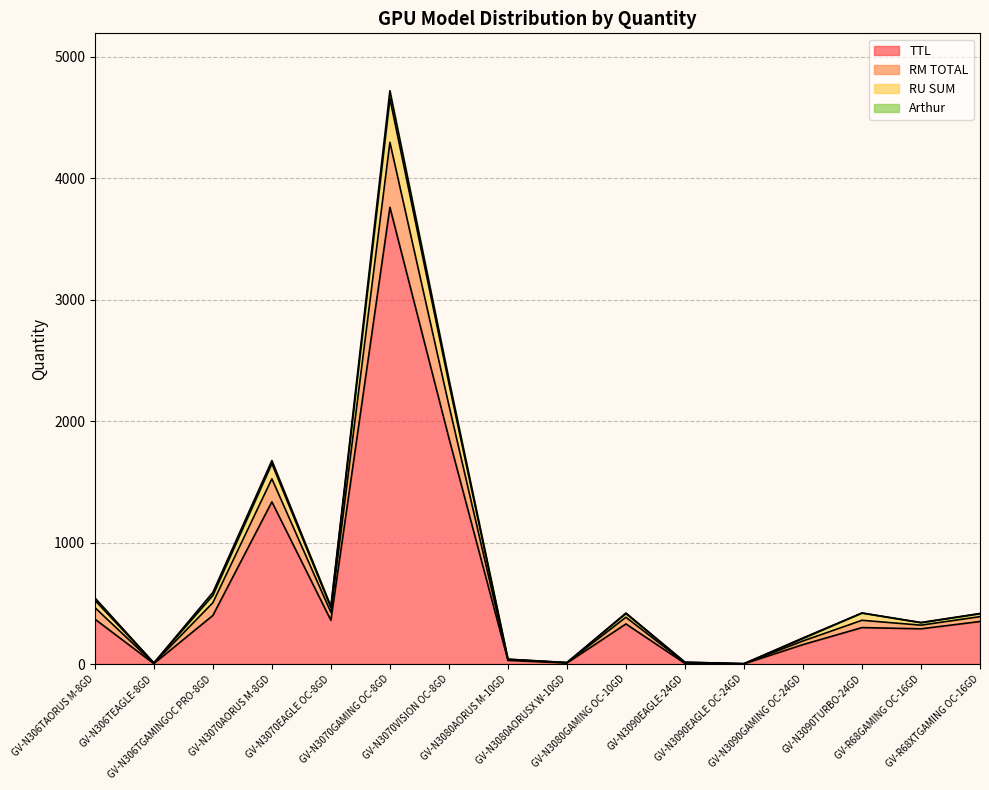

What is the difference between the RM TOTAL values at GV-N306TEAGLE-8GD and GV-N3080AORUSX W-10GD?

3